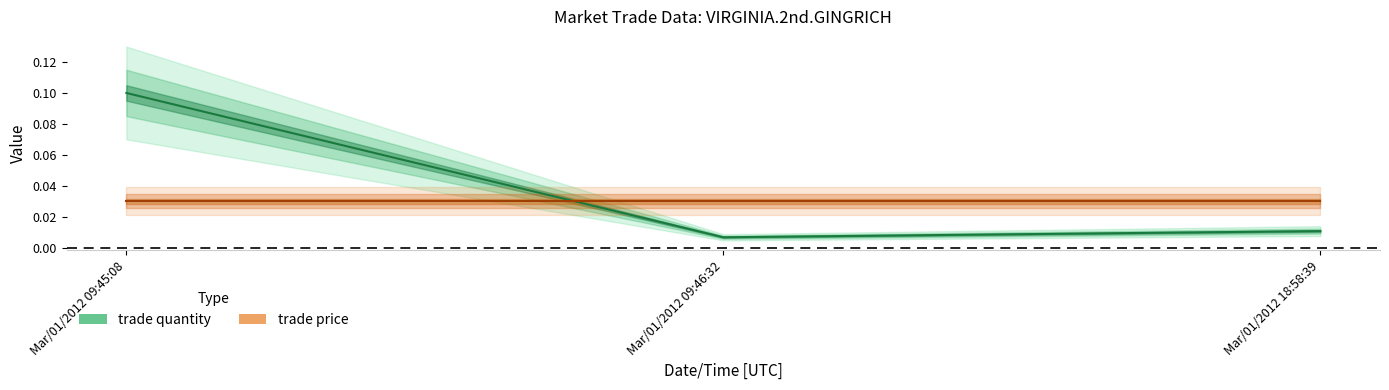

What is the sum of all values?

0.1